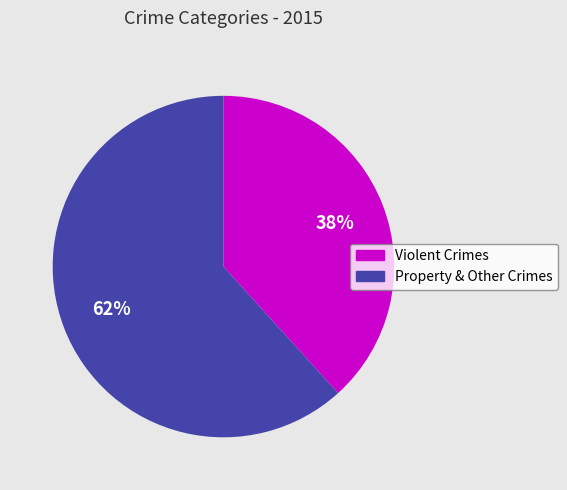

To the nearest percent, what is the average slice percentage?

50%